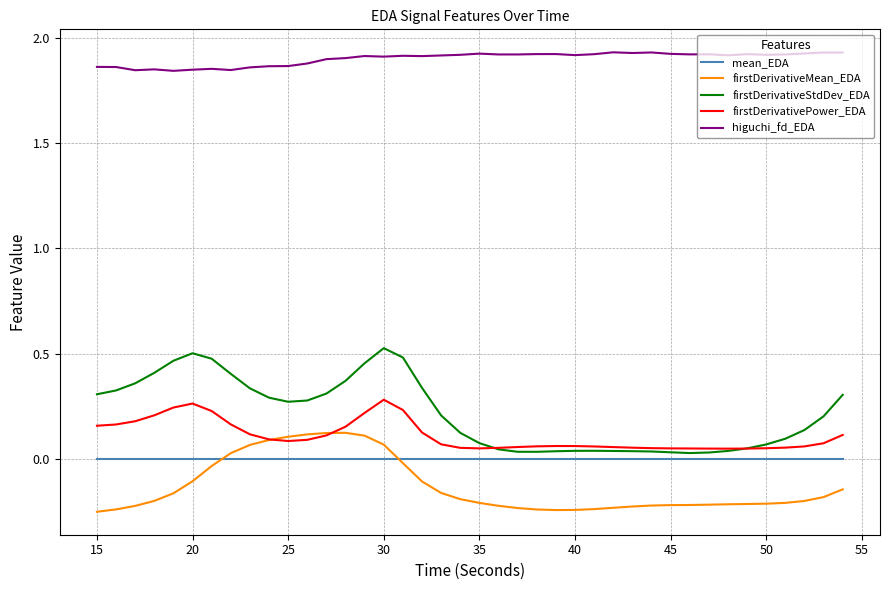

Is this an area chart (filled region under the line)?

No